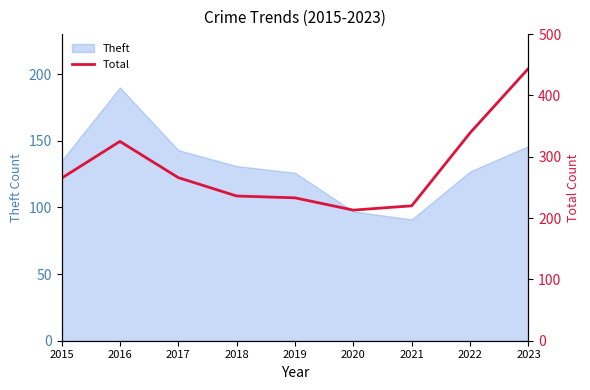

True or false: the data shows 265 at 2015.

True